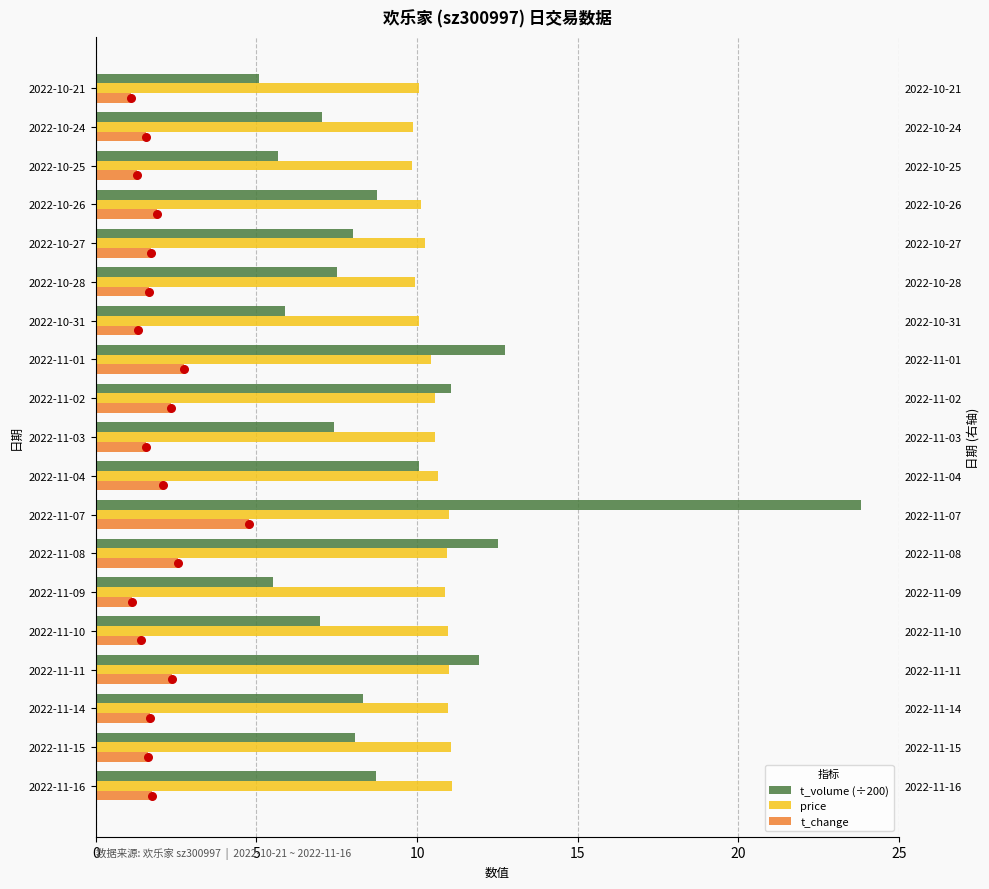

What are all the series names shown in the legend?

t_volume (÷200), price, t_change